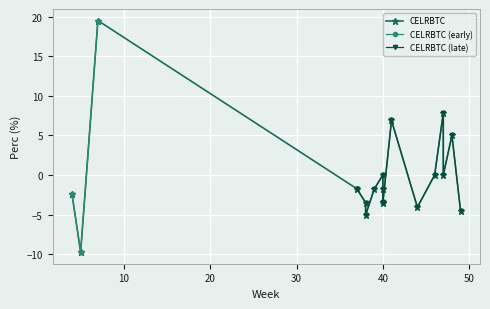

Read the value at 4.

-2.4